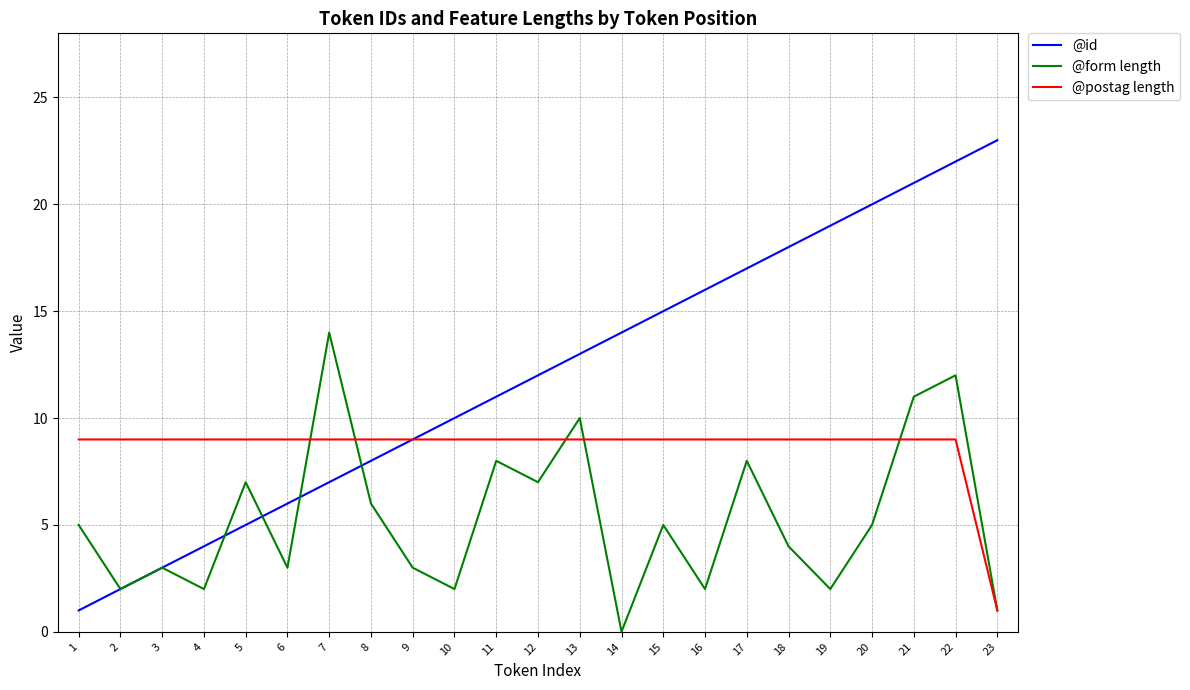

What is the difference between the @form length values at 7 and 10?

12